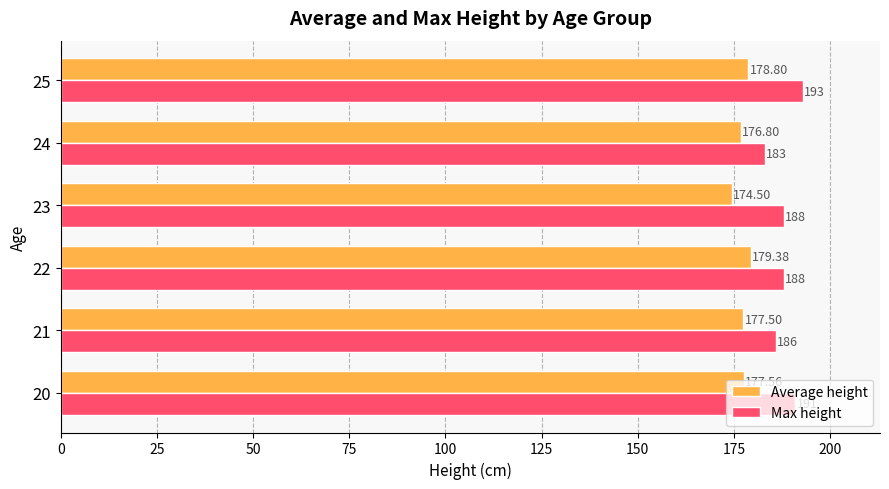

Which series has the widest spread of values?

Max height